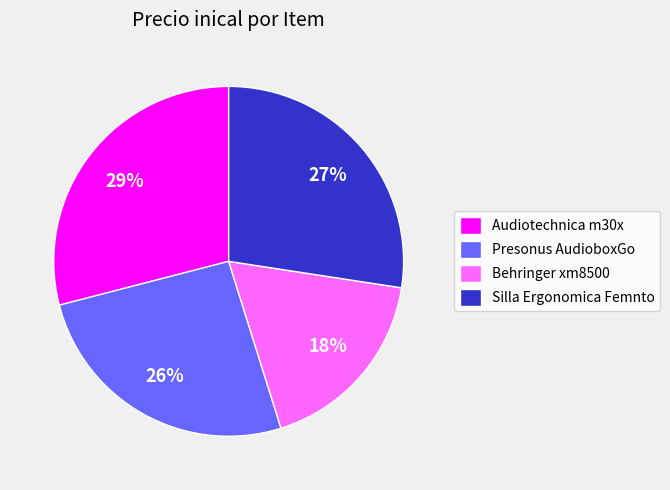

Do Silla Ergonomica Femnto and Audiotechnica m30x together represent more than half of the pie?

Yes